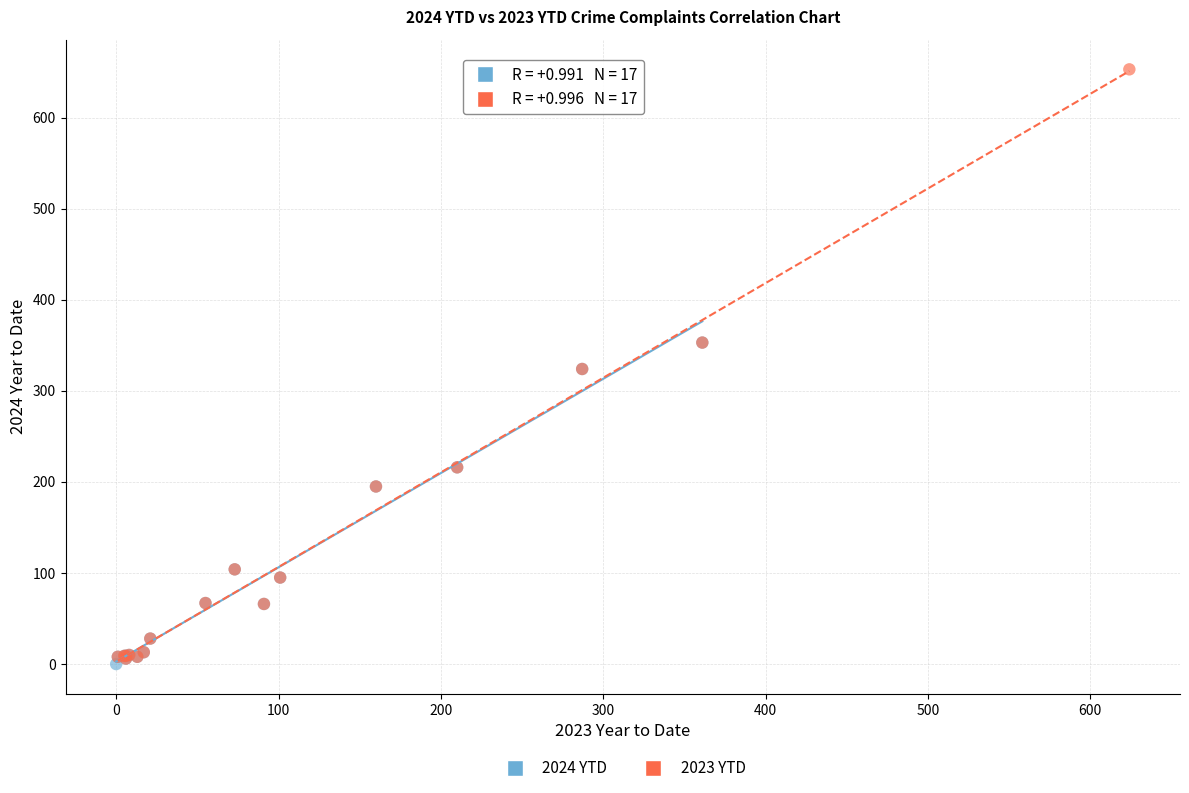

Which series reaches the minimum Y coordinate?

2024 YTD